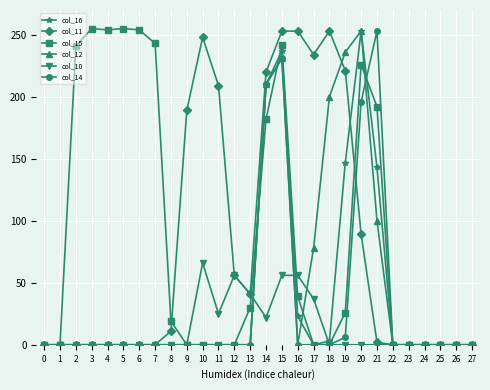

Does the chart have visible grid lines?

Yes